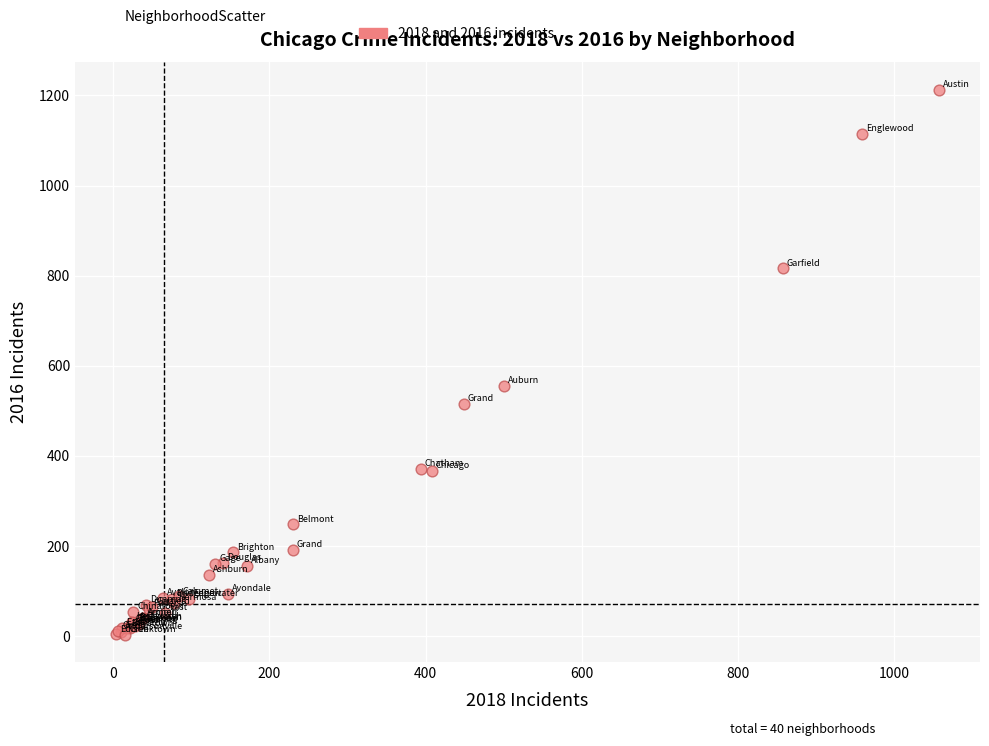

What Y value in the scatter plot is closest to 608?

555